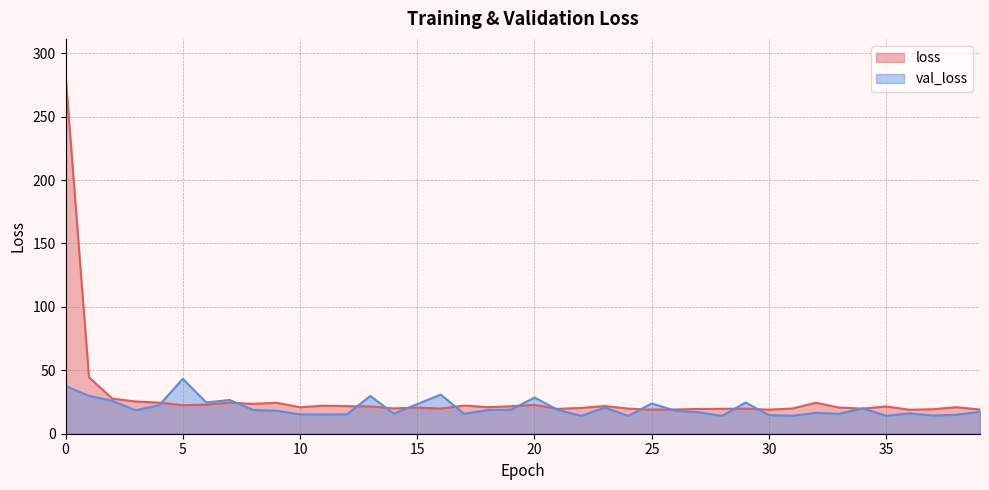

What is the difference between the maximum and second lowest values in the loss series?

264.0